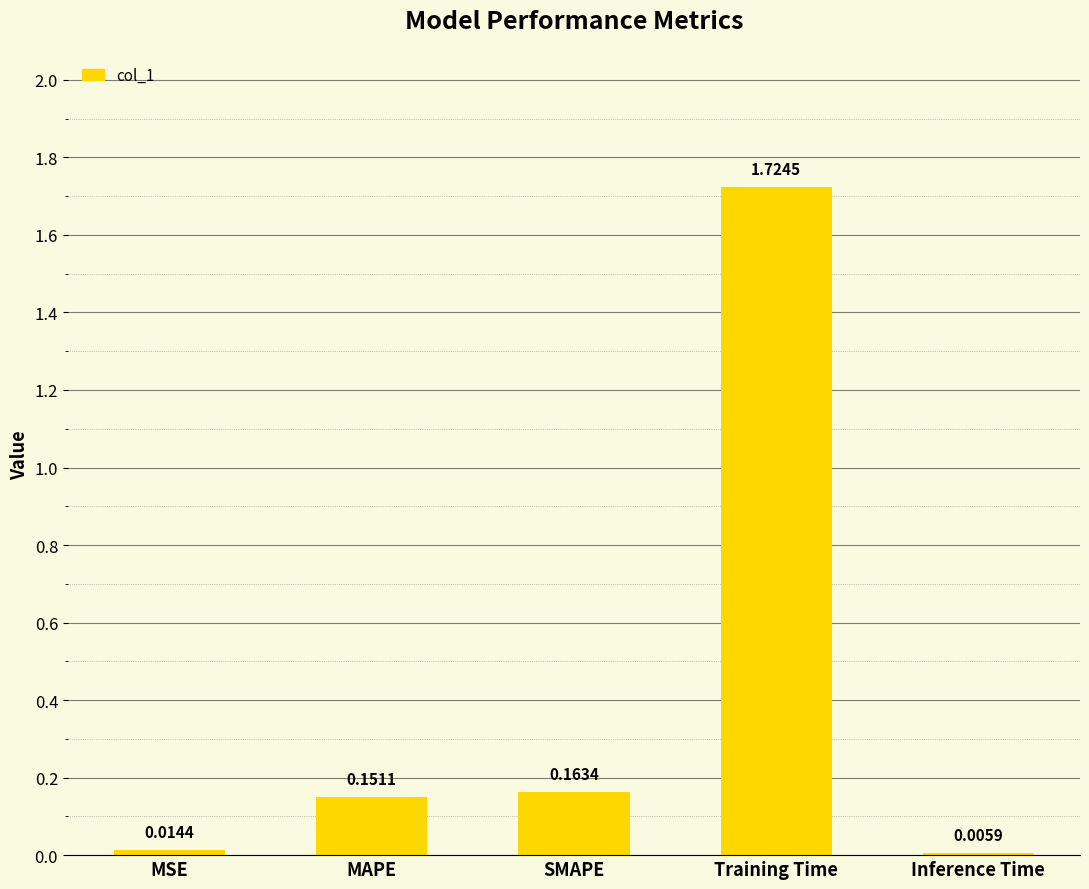

Count the number of data series in this chart.

1